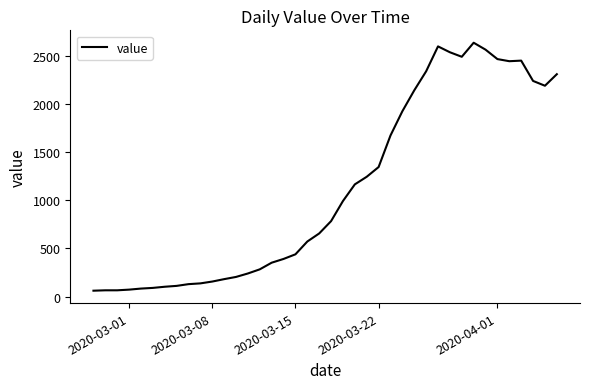

What is the difference between the maximum and minimum values?

2577